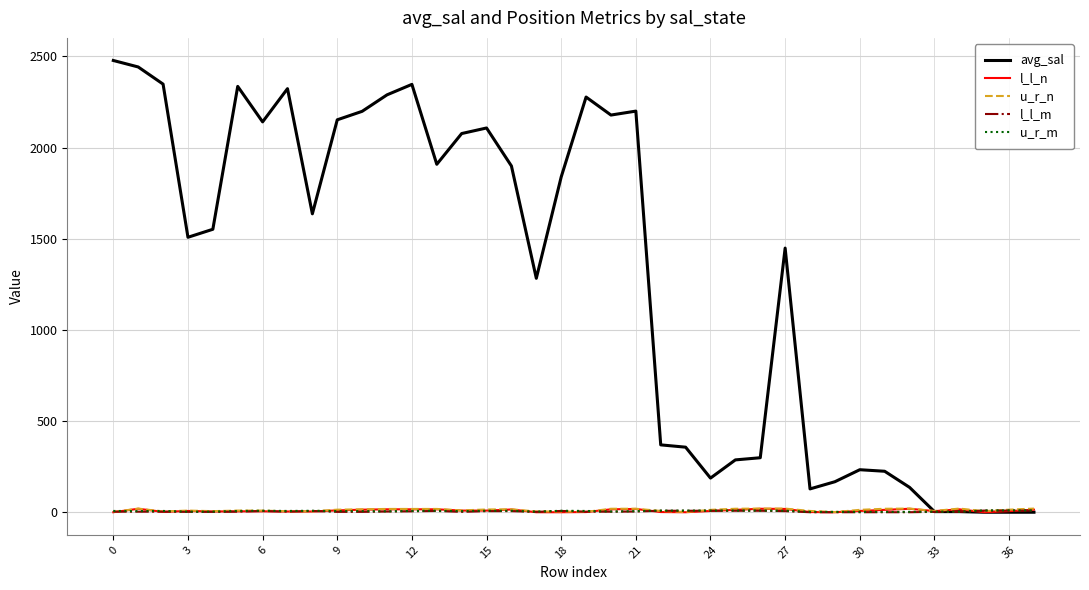

What is the greatest value displayed?

2478.0